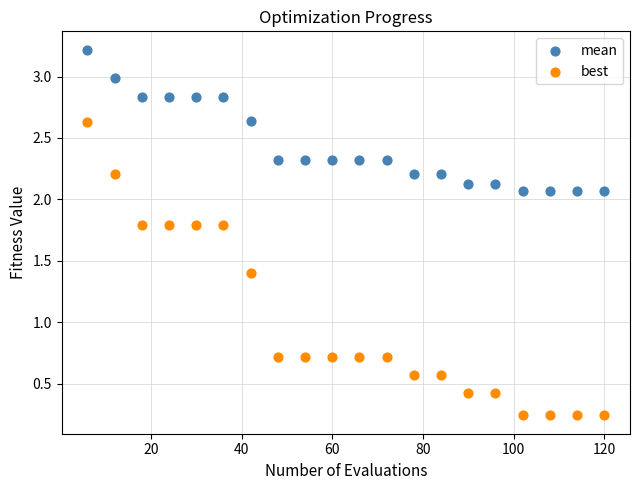

Which series has the widest spread of Y values?

best